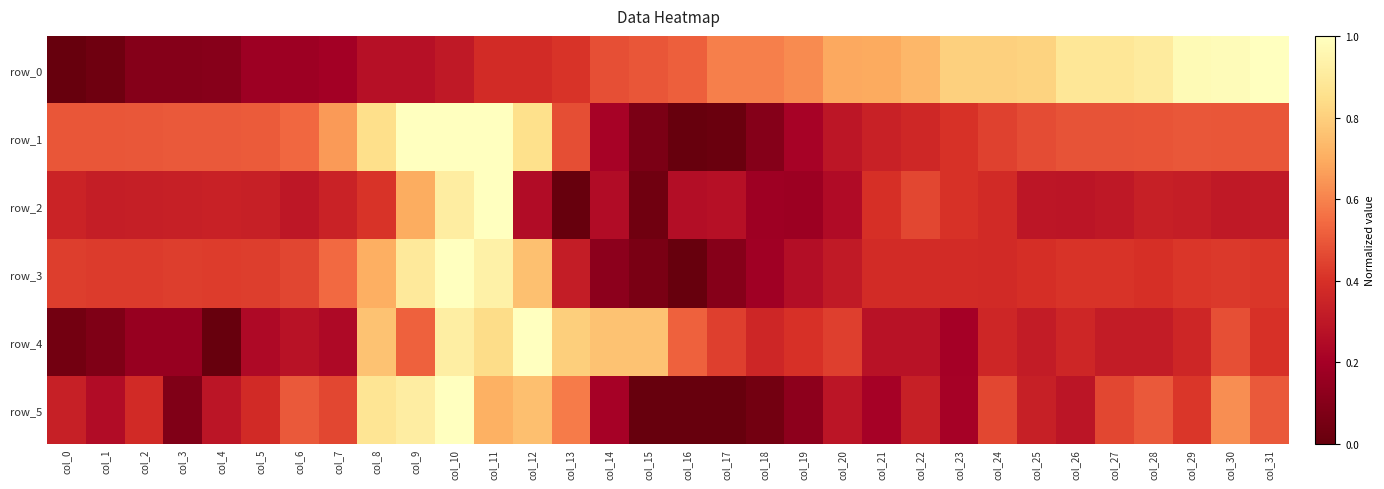

What is the sum of the row_5 values at col_0 and col_6?

0.8